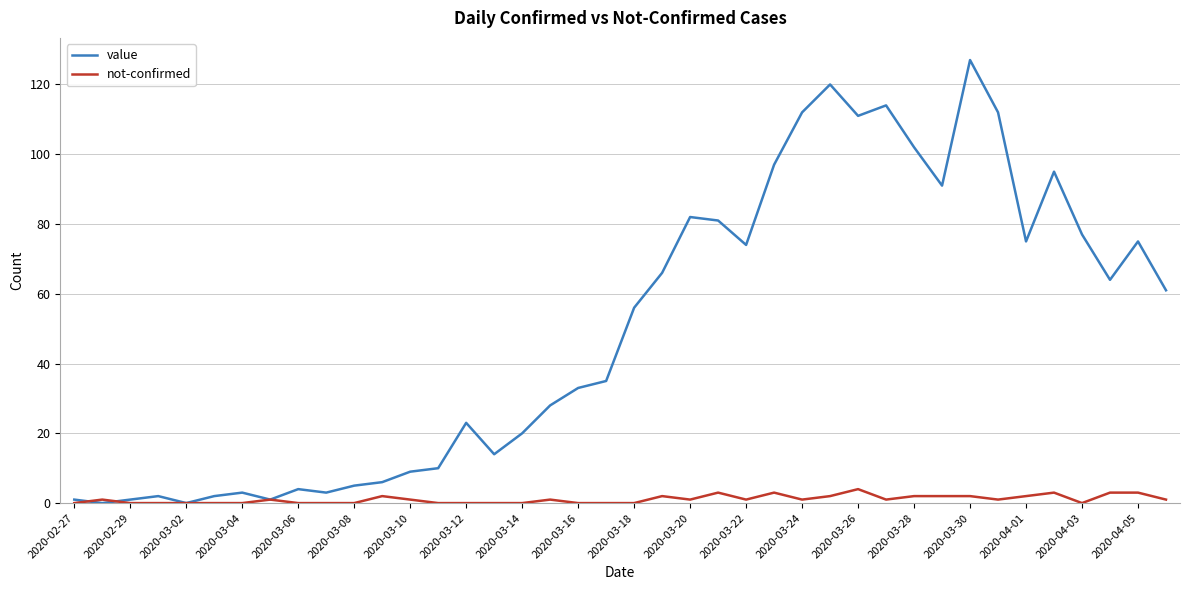

List the series in order of their peak value, highest first.

value, not-confirmed